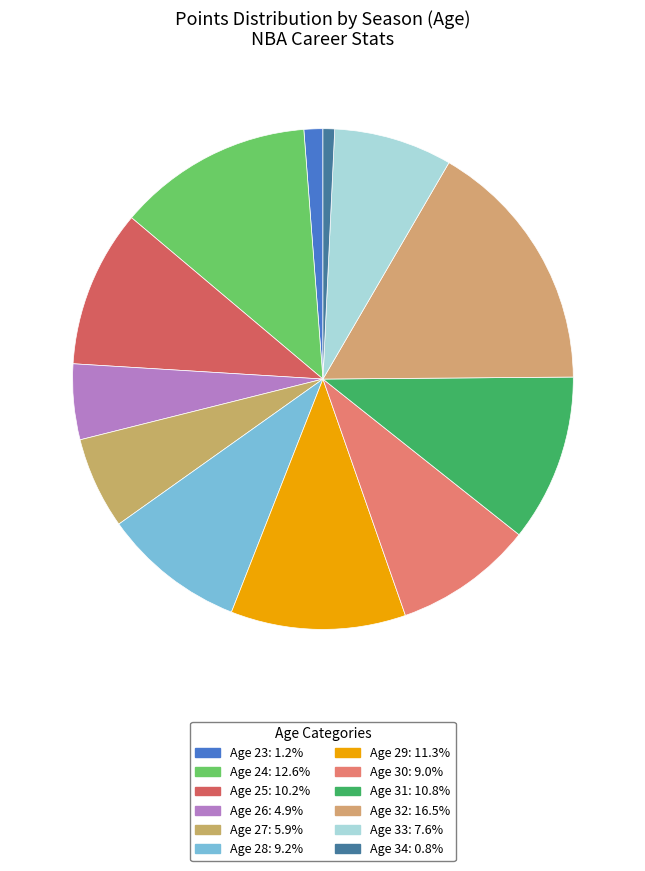

How many segments does this pie chart have?

12